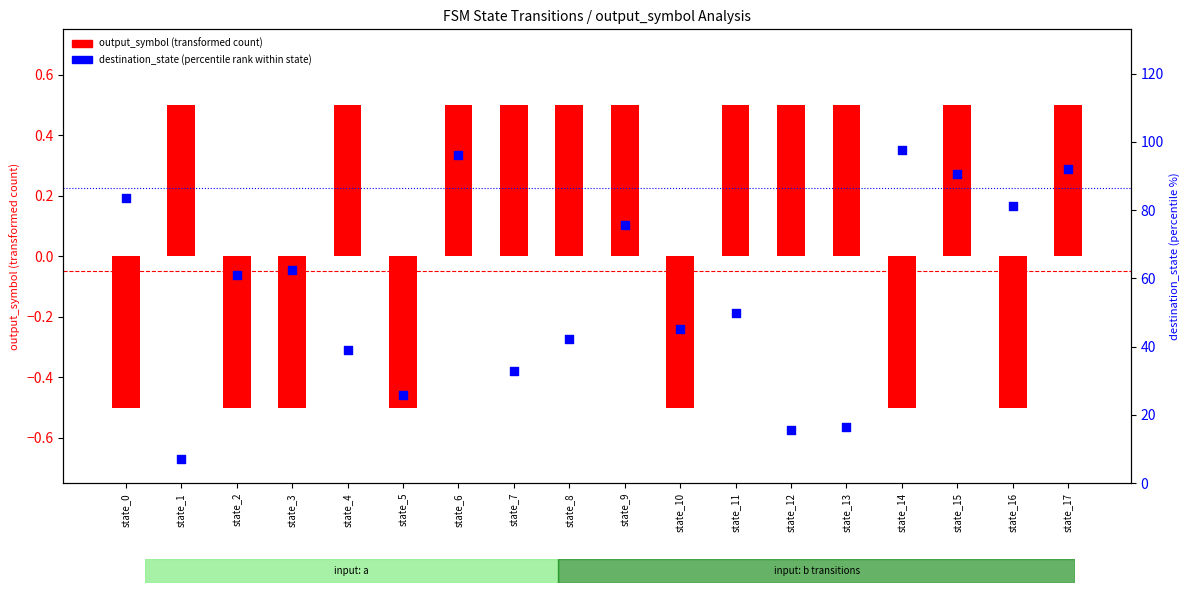

At which category is the sum across all series the highest?

state_14